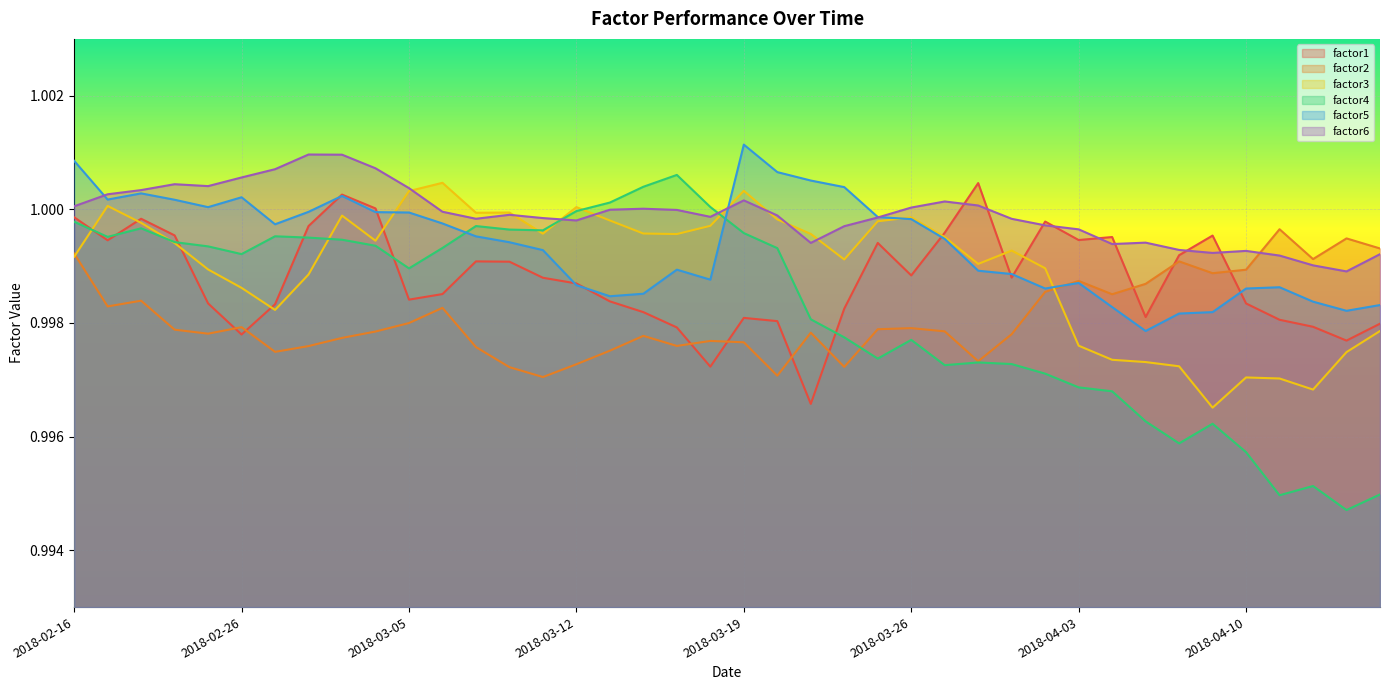

Reading left to right, transcribe all the data shown in this chart.

factor1: 2018-02-16=1.0	2018-02-20=1.0	2018-02-21=1.0	2018-02-22=1.0	2018-02-23=1.0	2018-02-26=1.0	2018-02-27=1.0	2018-02-28=1.0	2018-03-01=1.0	2018-03-02=1.0	2018-03-05=1.0	2018-03-06=1.0	2018-03-07=1.0	2018-03-08=1.0	2018-03-09=1.0	2018-03-12=1.0	2018-03-13=1.0	2018-03-14=1.0	2018-03-15=1.0	2018-03-16=1.0	2018-03-19=1.0	2018-03-20=1.0	2018-03-21=1.0	2018-03-22=1.0	2018-03-23=1.0	2018-03-26=1.0	2018-03-27=1.0	2018-03-28=1.0	2018-03-29=1.0	2018-04-02=1.0	2018-04-03=1.0	2018-04-04=1.0	2018-04-05=1.0	2018-04-06=1.0	2018-04-09=1.0	2018-04-10=1.0	2018-04-11=1.0	2018-04-12=1.0	2018-04-13=1.0	2018-04-16=1.0
factor2: 2018-02-16=1.0	2018-02-20=1.0	2018-02-21=1.0	2018-02-22=1.0	2018-02-23=1.0	2018-02-26=1.0	2018-02-27=1.0	2018-02-28=1.0	2018-03-01=1.0	2018-03-02=1.0	2018-03-05=1.0	2018-03-06=1.0	2018-03-07=1.0	2018-03-08=1.0	2018-03-09=1.0	2018-03-12=1.0	2018-03-13=1.0	2018-03-14=1.0	2018-03-15=1.0	2018-03-16=1.0	2018-03-19=1.0	2018-03-20=1.0	2018-03-21=1.0	2018-03-22=1.0	2018-03-23=1.0	2018-03-26=1.0	2018-03-27=1.0	2018-03-28=1.0	2018-03-29=1.0	2018-04-02=1.0	2018-04-03=1.0	2018-04-04=1.0	2018-04-05=1.0	2018-04-06=1.0	2018-04-09=1.0	2018-04-10=1.0	2018-04-11=1.0	2018-04-12=1.0	2018-04-13=1.0	2018-04-16=1.0
factor3: 2018-02-16=1.0	2018-02-20=1.0	2018-02-21=1.0	2018-02-22=1.0	2018-02-23=1.0	2018-02-26=1.0	2018-02-27=1.0	2018-02-28=1.0	2018-03-01=1.0	2018-03-02=1.0	2018-03-05=1.0	2018-03-06=1.0	2018-03-07=1.0	2018-03-08=1.0	2018-03-09=1.0	2018-03-12=1.0	2018-03-13=1.0	2018-03-14=1.0	2018-03-15=1.0	2018-03-16=1.0	2018-03-19=1.0	2018-03-20=1.0	2018-03-21=1.0	2018-03-22=1.0	2018-03-23=1.0	2018-03-26=1.0	2018-03-27=1.0	2018-03-28=1.0	2018-03-29=1.0	2018-04-02=1.0	2018-04-03=1.0	2018-04-04=1.0	2018-04-05=1.0	2018-04-06=1.0	2018-04-09=1.0	2018-04-10=1.0	2018-04-11=1.0	2018-04-12=1.0	2018-04-13=1.0	2018-04-16=1.0
factor4: 2018-02-16=1.0	2018-02-20=1.0	2018-02-21=1.0	2018-02-22=1.0	2018-02-23=1.0	2018-02-26=1.0	2018-02-27=1.0	2018-02-28=1.0	2018-03-01=1.0	2018-03-02=1.0	2018-03-05=1.0	2018-03-06=1.0	2018-03-07=1.0	2018-03-08=1.0	2018-03-09=1.0	2018-03-12=1.0	2018-03-13=1.0	2018-03-14=1.0	2018-03-15=1.0	2018-03-16=1.0	2018-03-19=1.0	2018-03-20=1.0	2018-03-21=1.0	2018-03-22=1.0	2018-03-23=1.0	2018-03-26=1.0	2018-03-27=1.0	2018-03-28=1.0	2018-03-29=1.0	2018-04-02=1.0	2018-04-03=1.0	2018-04-04=1.0	2018-04-05=1.0	2018-04-06=1.0	2018-04-09=1.0	2018-04-10=1.0	2018-04-11=1.0	2018-04-12=1.0	2018-04-13=1.0	2018-04-16=1.0
factor5: 2018-02-16=1.0	2018-02-20=1.0	2018-02-21=1.0	2018-02-22=1.0	2018-02-23=1.0	2018-02-26=1.0	2018-02-27=1.0	2018-02-28=1.0	2018-03-01=1.0	2018-03-02=1.0	2018-03-05=1.0	2018-03-06=1.0	2018-03-07=1.0	2018-03-08=1.0	2018-03-09=1.0	2018-03-12=1.0	2018-03-13=1.0	2018-03-14=1.0	2018-03-15=1.0	2018-03-16=1.0	2018-03-19=1.0	2018-03-20=1.0	2018-03-21=1.0	2018-03-22=1.0	2018-03-23=1.0	2018-03-26=1.0	2018-03-27=1.0	2018-03-28=1.0	2018-03-29=1.0	2018-04-02=1.0	2018-04-03=1.0	2018-04-04=1.0	2018-04-05=1.0	2018-04-06=1.0	2018-04-09=1.0	2018-04-10=1.0	2018-04-11=1.0	2018-04-12=1.0	2018-04-13=1.0	2018-04-16=1.0
factor6: 2018-02-16=1.0	2018-02-20=1.0	2018-02-21=1.0	2018-02-22=1.0	2018-02-23=1.0	2018-02-26=1.0	2018-02-27=1.0	2018-02-28=1.0	2018-03-01=1.0	2018-03-02=1.0	2018-03-05=1.0	2018-03-06=1.0	2018-03-07=1.0	2018-03-08=1.0	2018-03-09=1.0	2018-03-12=1.0	2018-03-13=1.0	2018-03-14=1.0	2018-03-15=1.0	2018-03-16=1.0	2018-03-19=1.0	2018-03-20=1.0	2018-03-21=1.0	2018-03-22=1.0	2018-03-23=1.0	2018-03-26=1.0	2018-03-27=1.0	2018-03-28=1.0	2018-03-29=1.0	2018-04-02=1.0	2018-04-03=1.0	2018-04-04=1.0	2018-04-05=1.0	2018-04-06=1.0	2018-04-09=1.0	2018-04-10=1.0	2018-04-11=1.0	2018-04-12=1.0	2018-04-13=1.0	2018-04-16=1.0